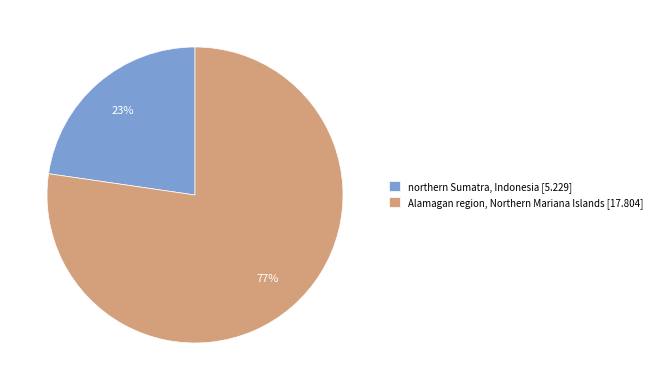

Is the sum of Alamagan region, Northern Mariana Islands [17.804] and northern Sumatra, Indonesia [5.229] greater than half?

Yes